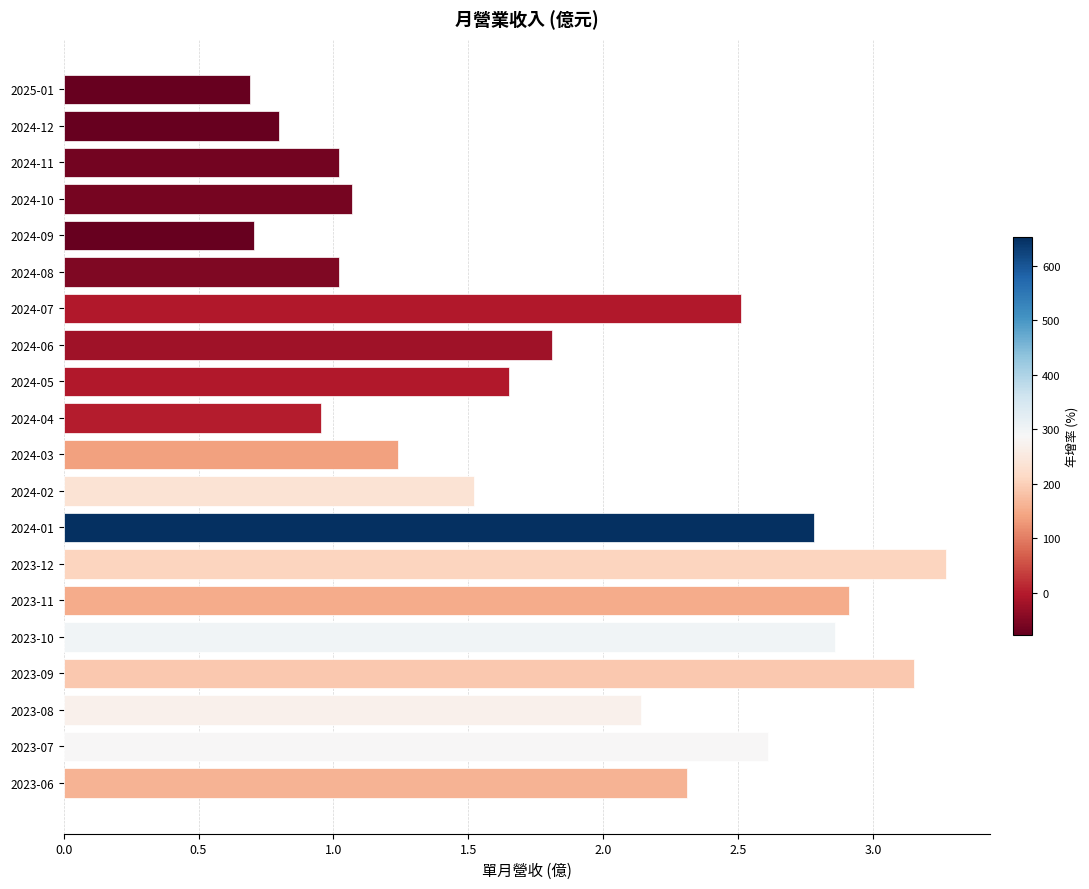

What is the sum of all values?

37.0